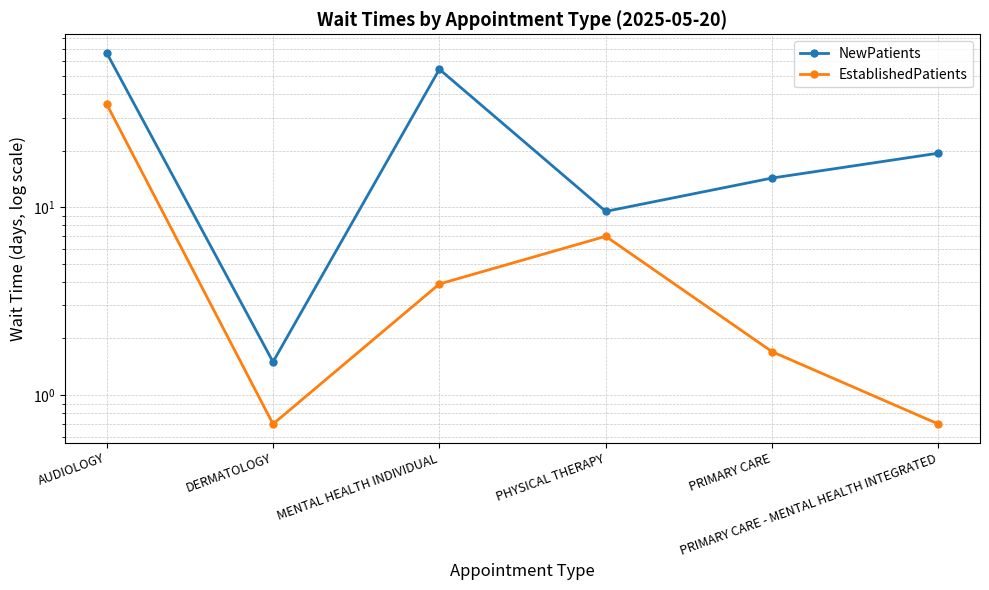

Is it true that EstablishedPatients equals 7.0 at PHYSICAL THERAPY?

True